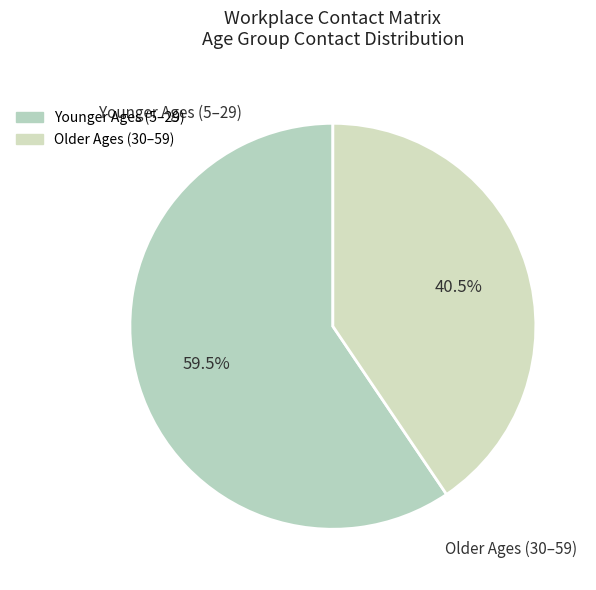

Do Younger Ages (5–29) and Older Ages (30–59) together represent more than half of the pie?

Yes